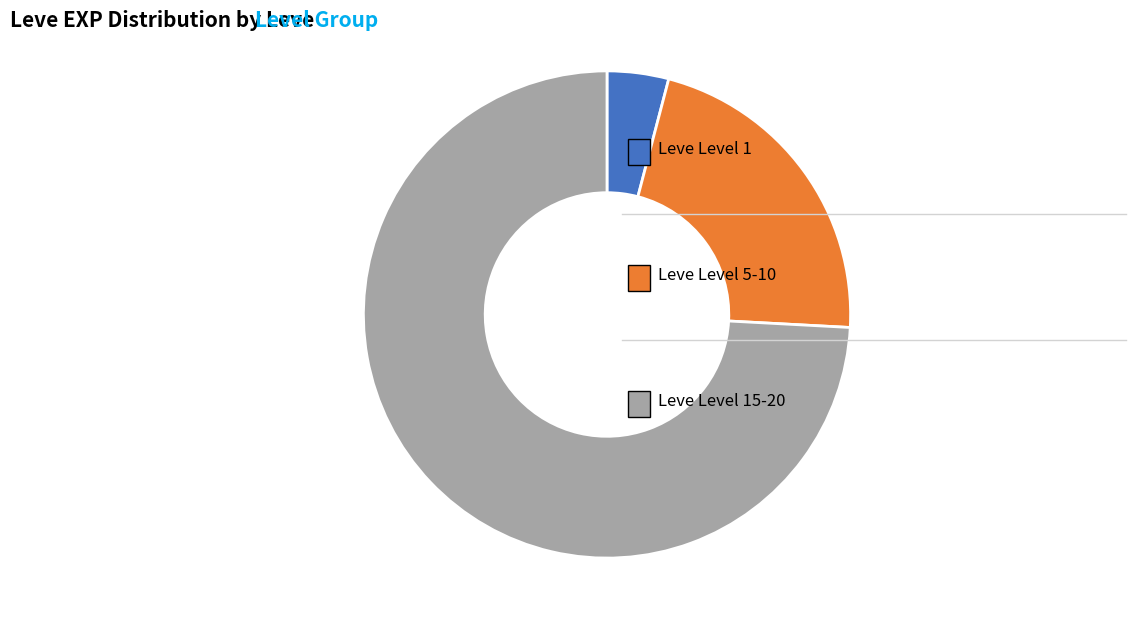

Is there a majority slice in this chart?

Yes